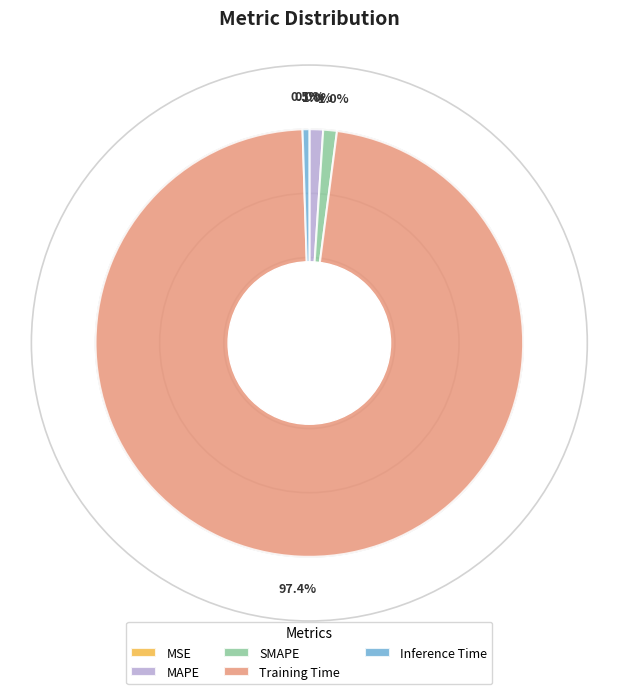

What is the majority slice?

Training Time